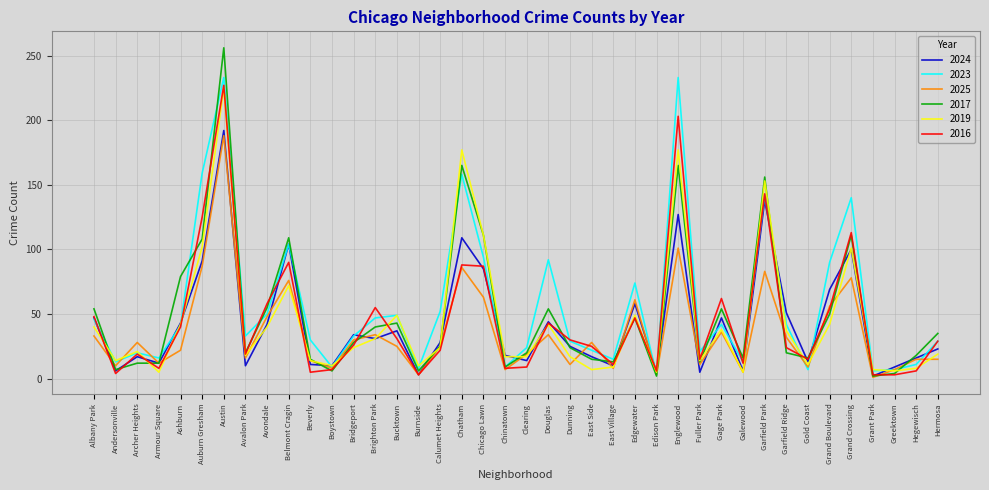

What are all the series names shown in the legend?

2024, 2023, 2025, 2017, 2019, 2016